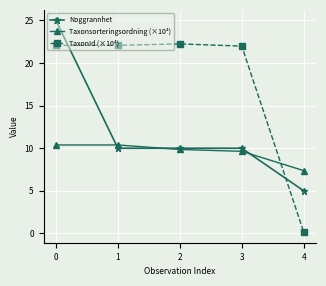

What is the difference between the maximum and second lowest values in the Noggrannhet series?

15.0